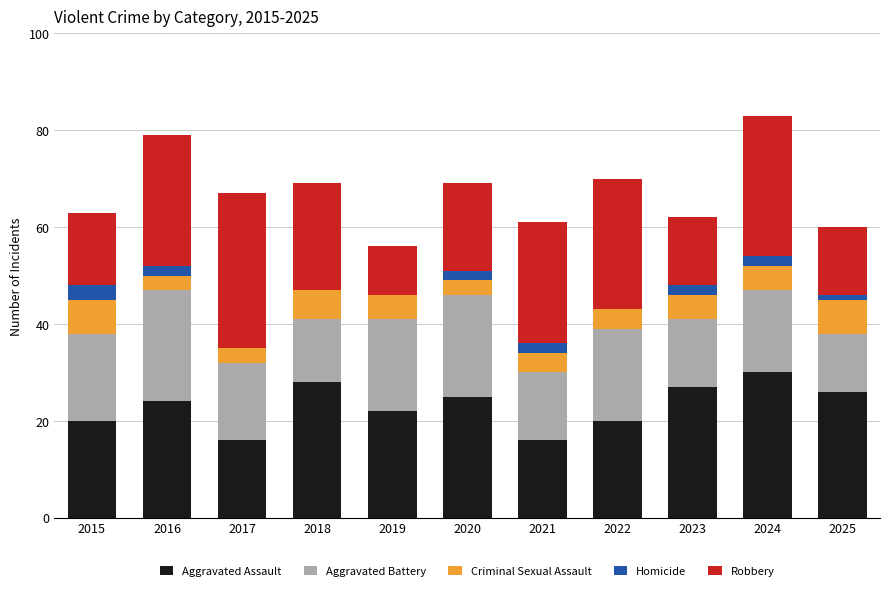

The value of Aggravated Assault at 2023 is 35. True or false?

False